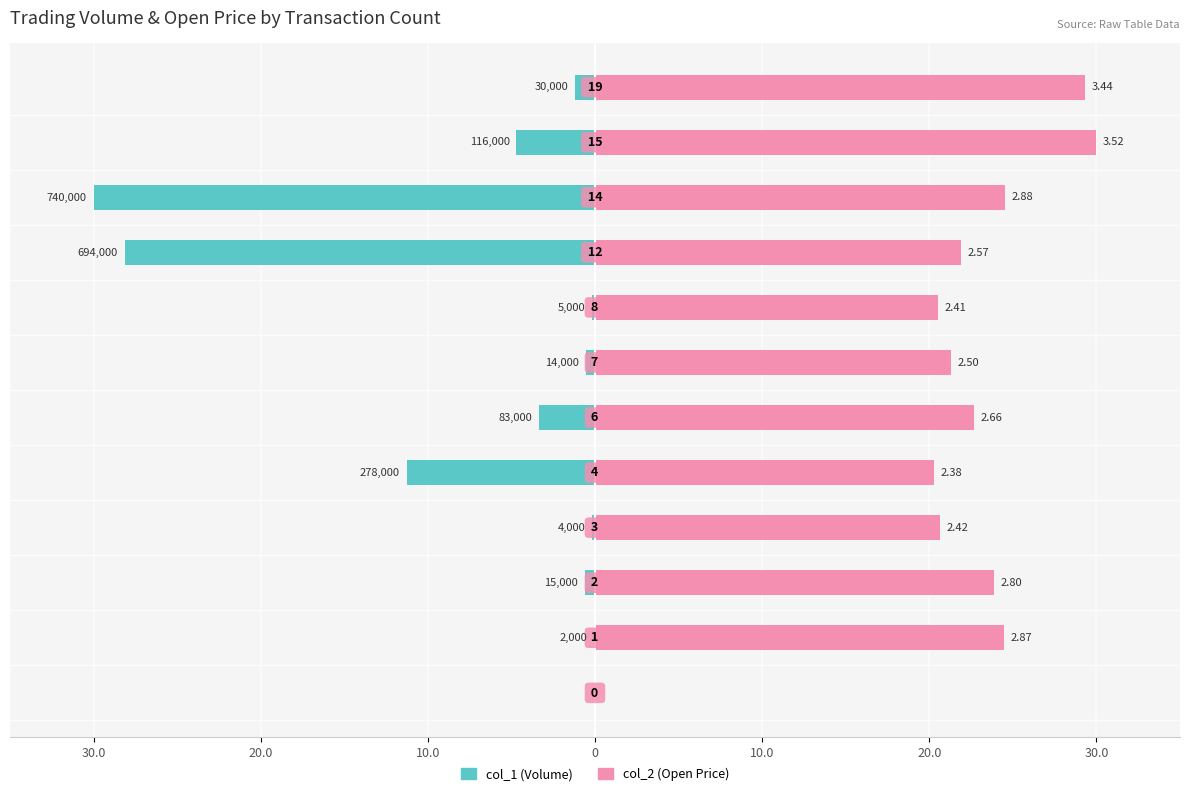

What are all the series names shown in the legend?

col_1 (Volume), col_2 (Open Price)